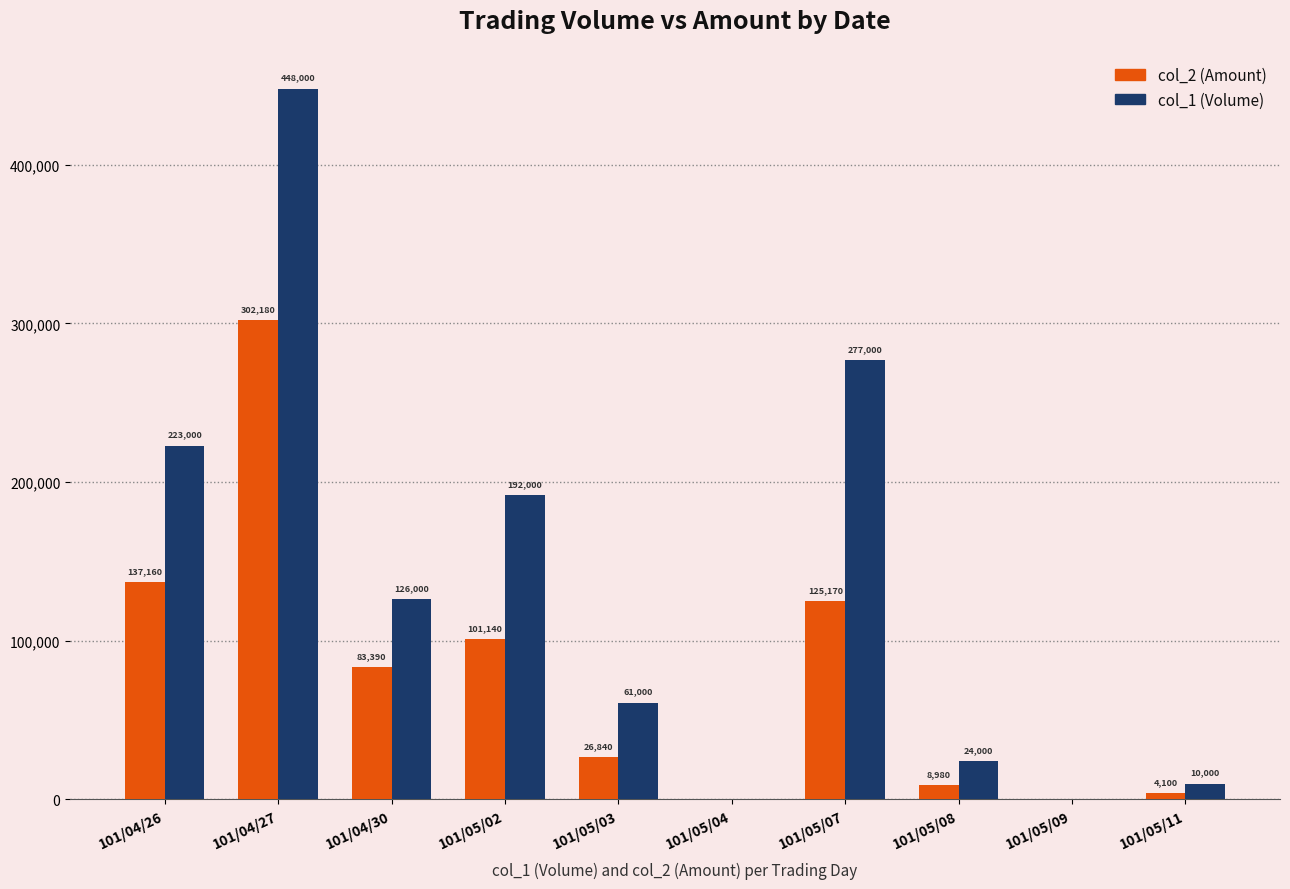

What is the sum of the col_1 (Volume) values at 101/04/27 and 101/04/30?

574000